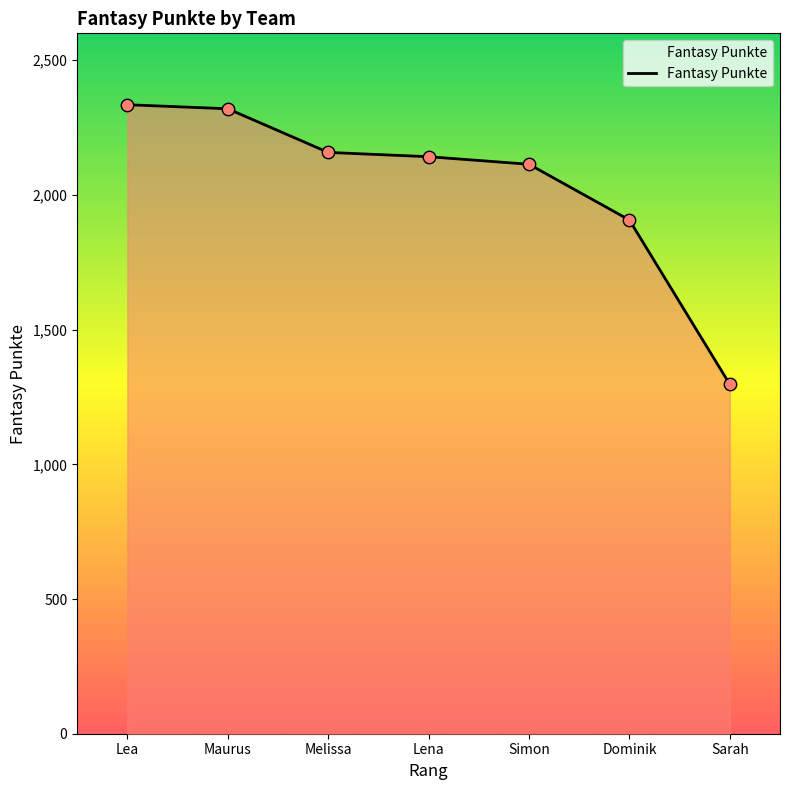

Between Maurus and Dominik, which is larger?

Maurus